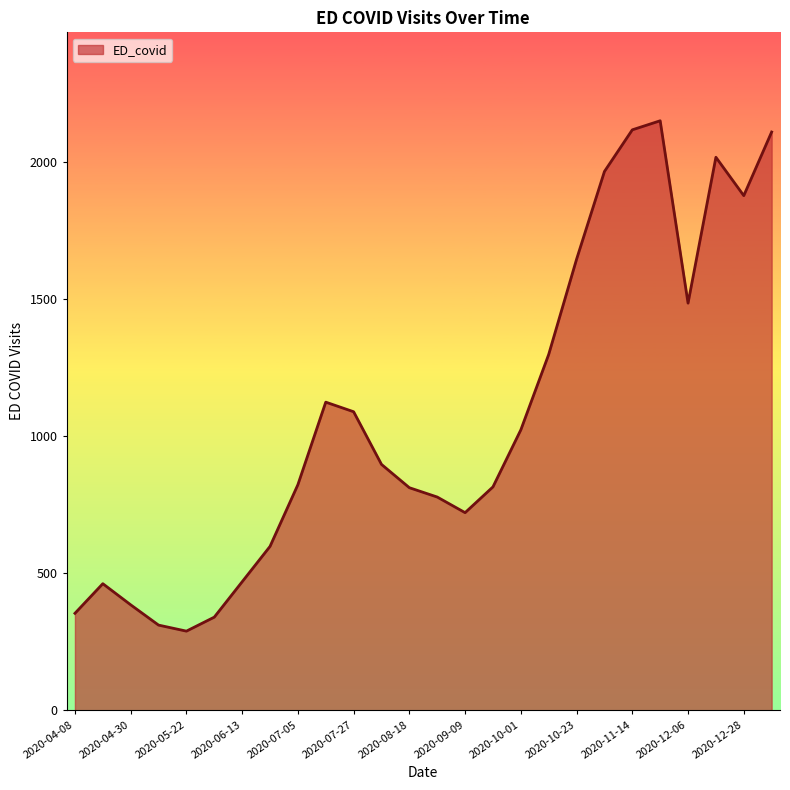

What is the maximum value shown in the chart?

2150